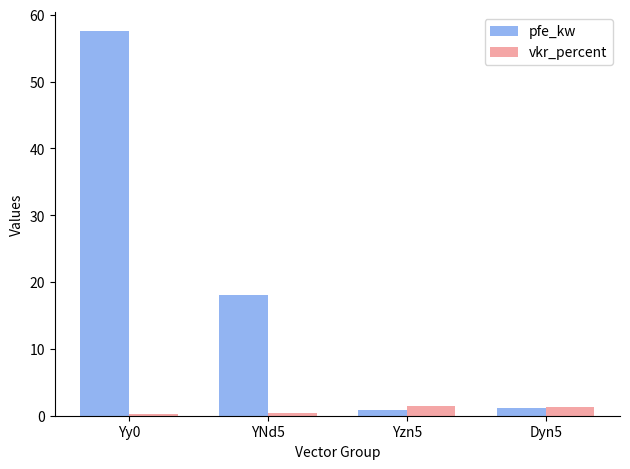

Rank the series at Yzn5 from highest to lowest value.

vkr_percent, pfe_kw